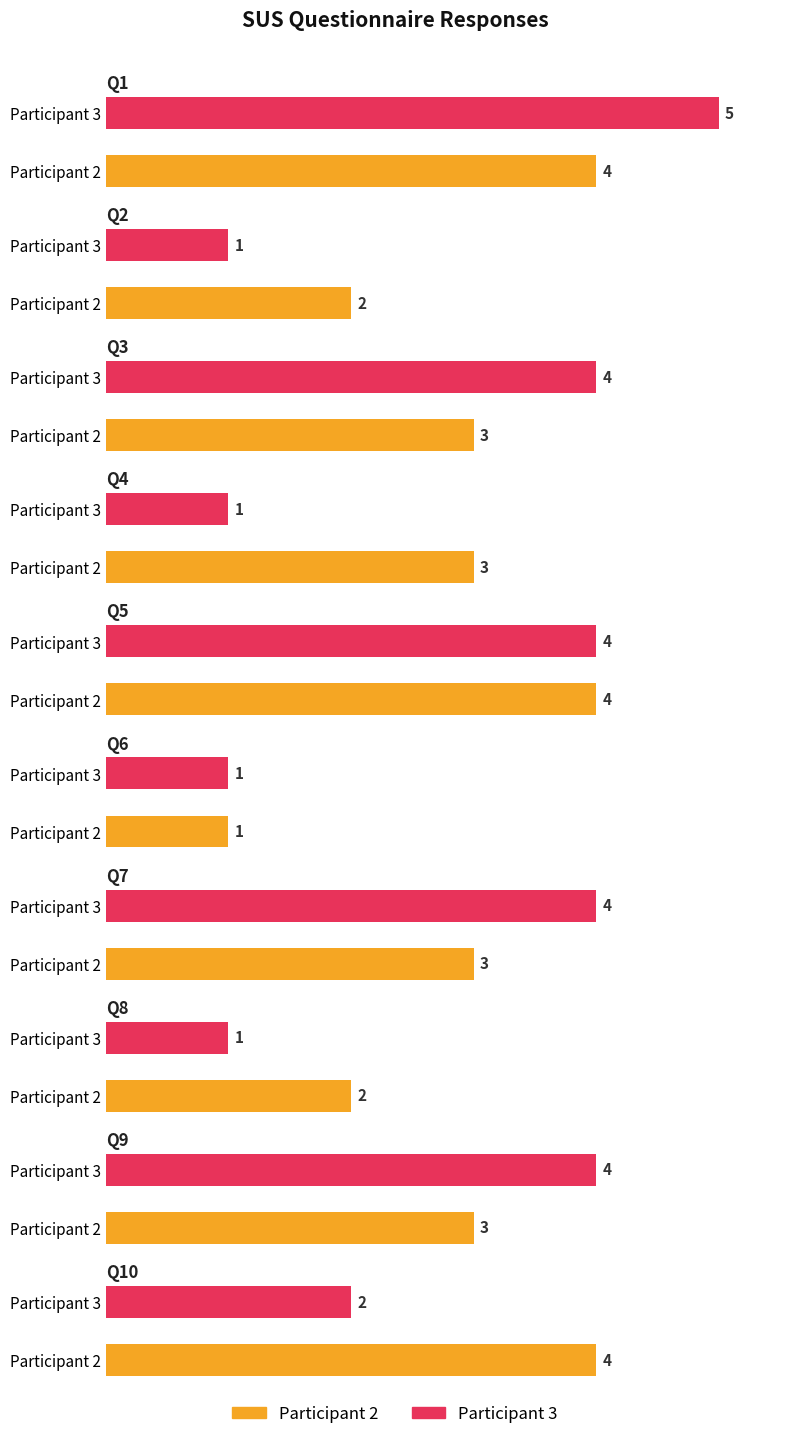

List the series in order of their peak value, highest first.

Participant 3, Participant 2